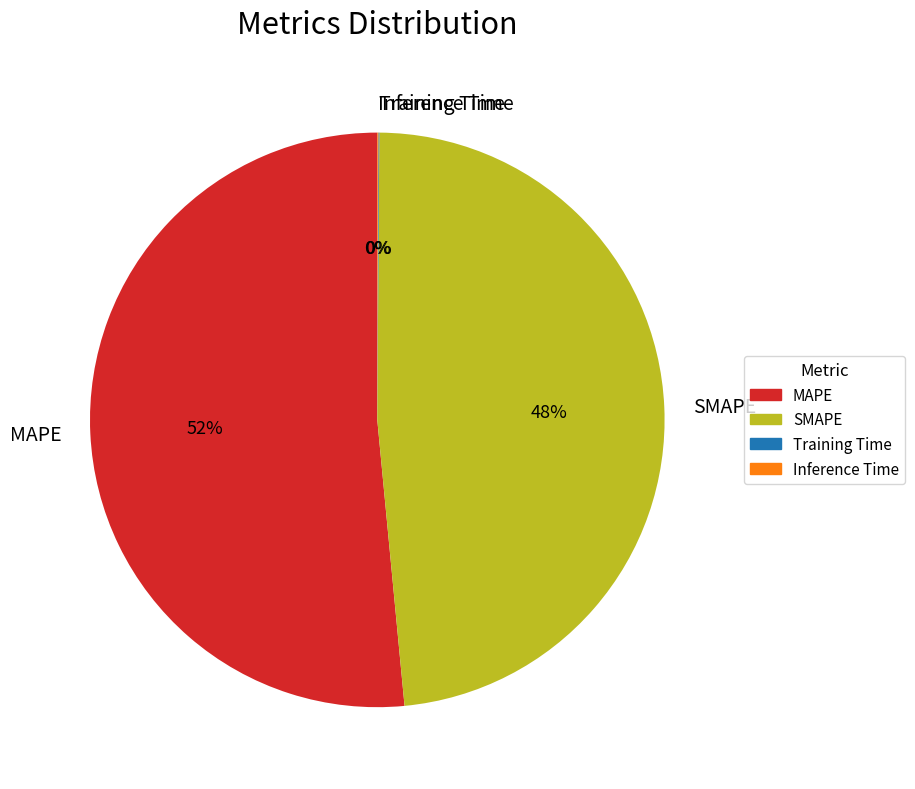

Is MAPE the majority of the pie?

Yes